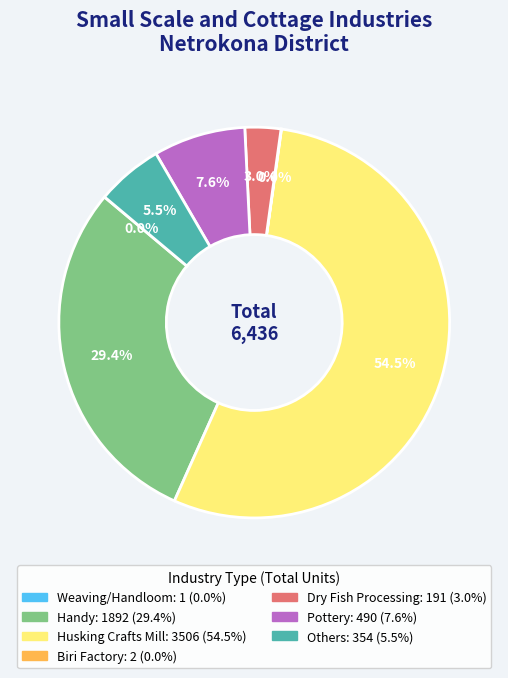

Which category has the biggest portion of the pie?

Husking Crafts Mill